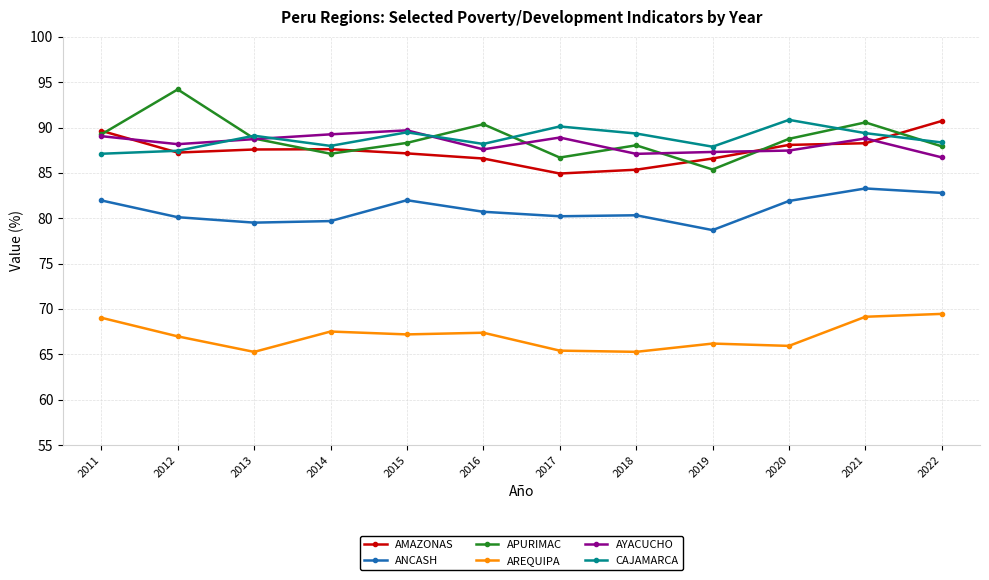

What is the difference between the CAJAMARCA values at 2012 and 2011?

0.3